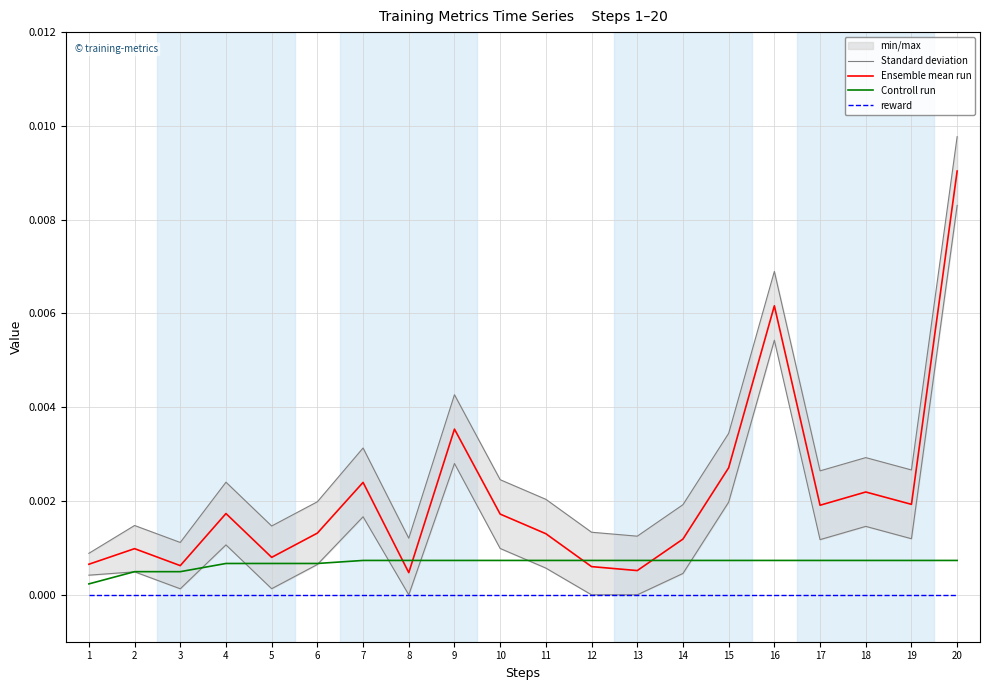

What are all the series names shown in the legend?

Standard deviation, Ensemble mean run, Controll run, reward